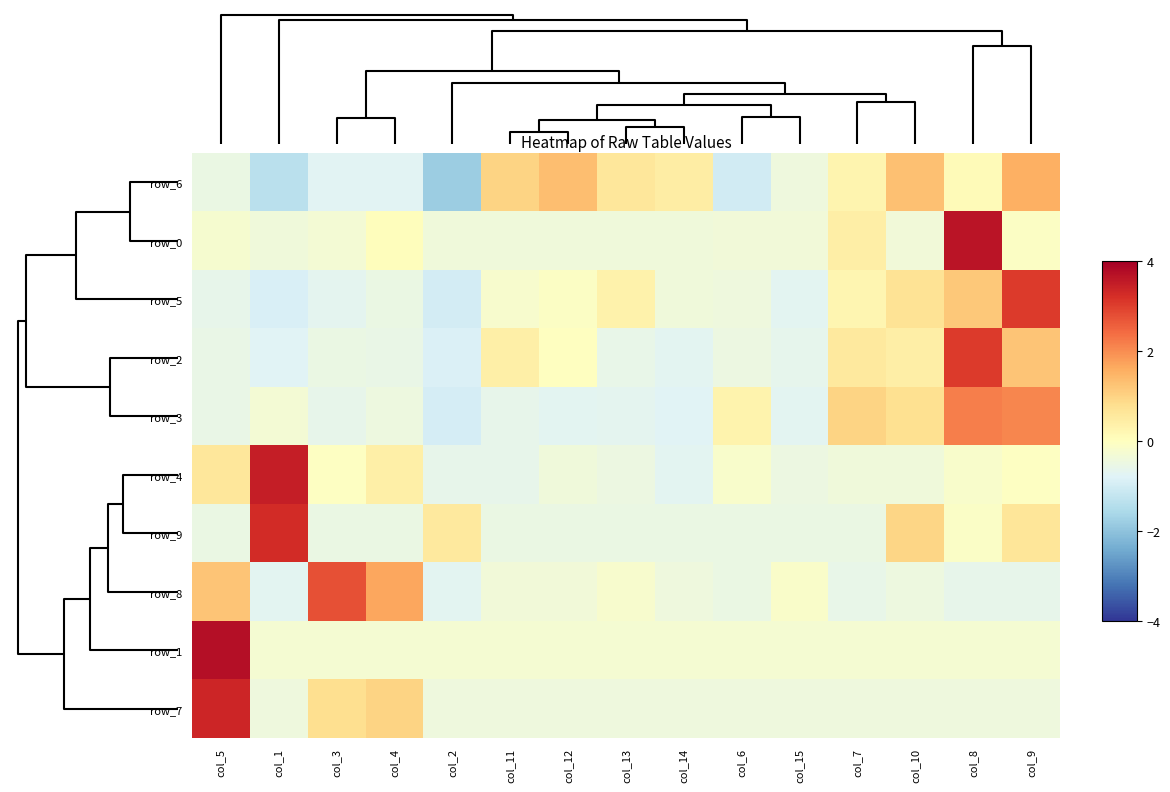

How many data points does each series have?

15